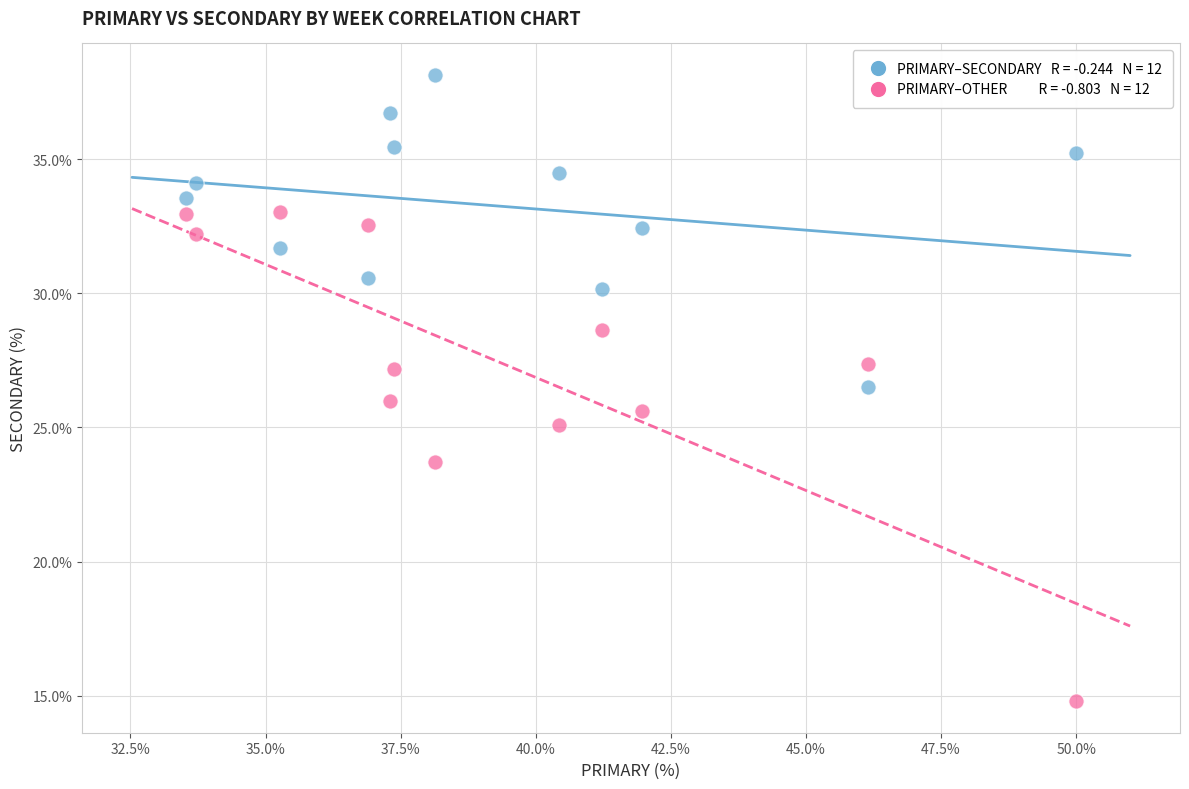

Across all data points, what is the range of X values (max minus min)?

16.5